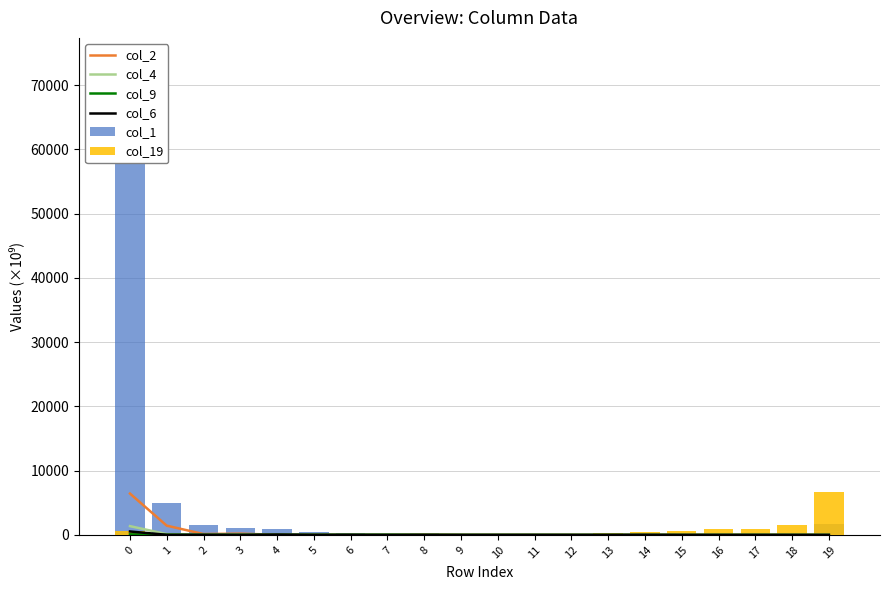

What is the maximum value shown in the chart?

73665.6